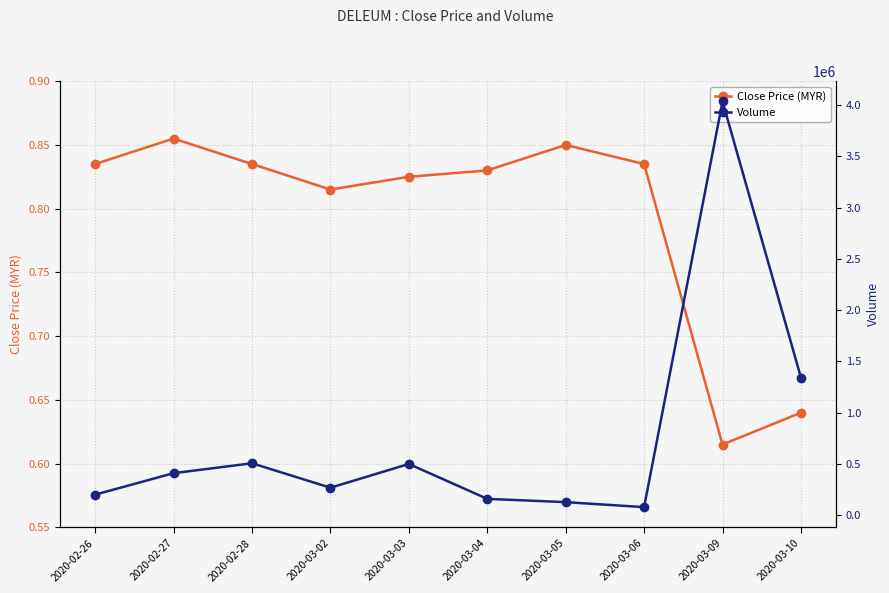

At how many categories does at least one series exceed 3351472?

1